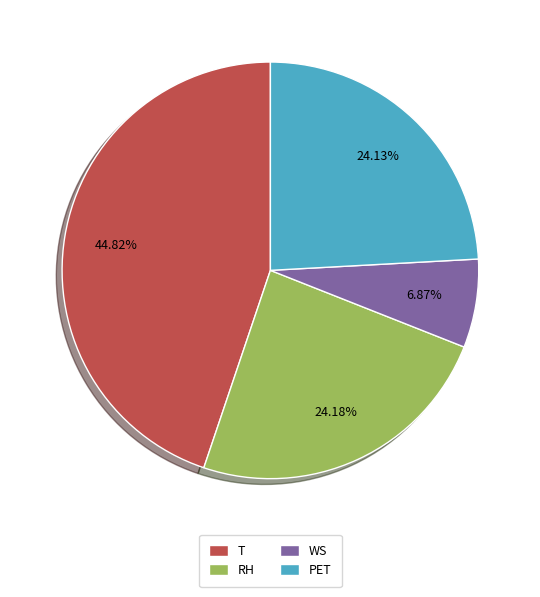

Does PET account for over 50% of the chart?

No